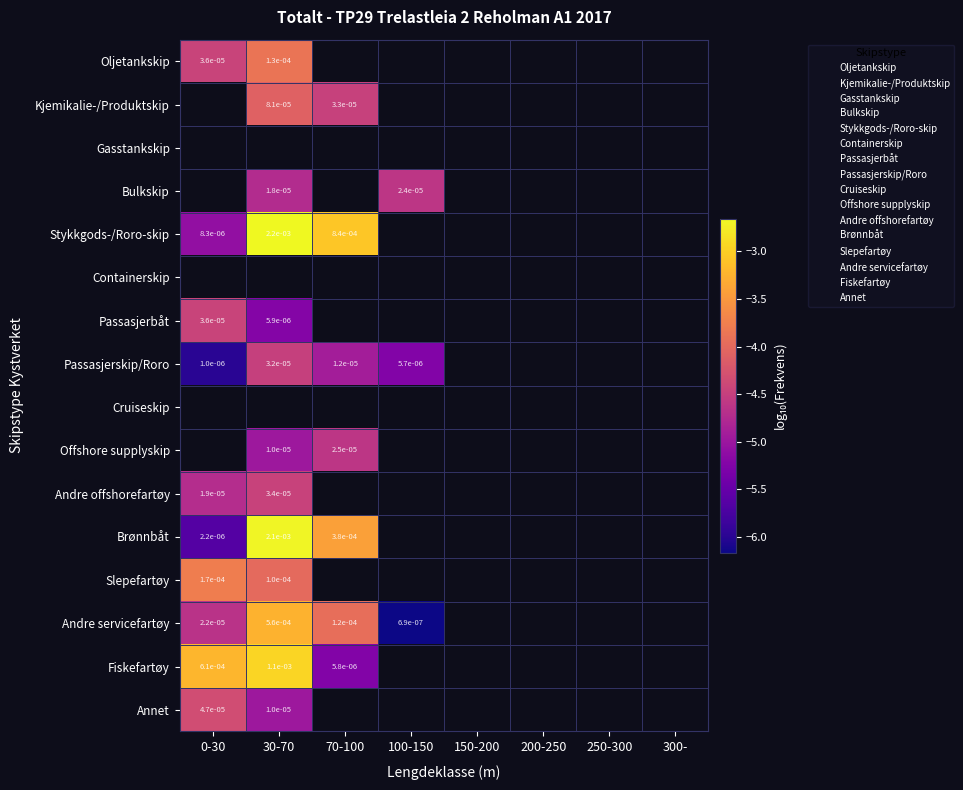

At which category does the chart reach its peak across all series?

30-70